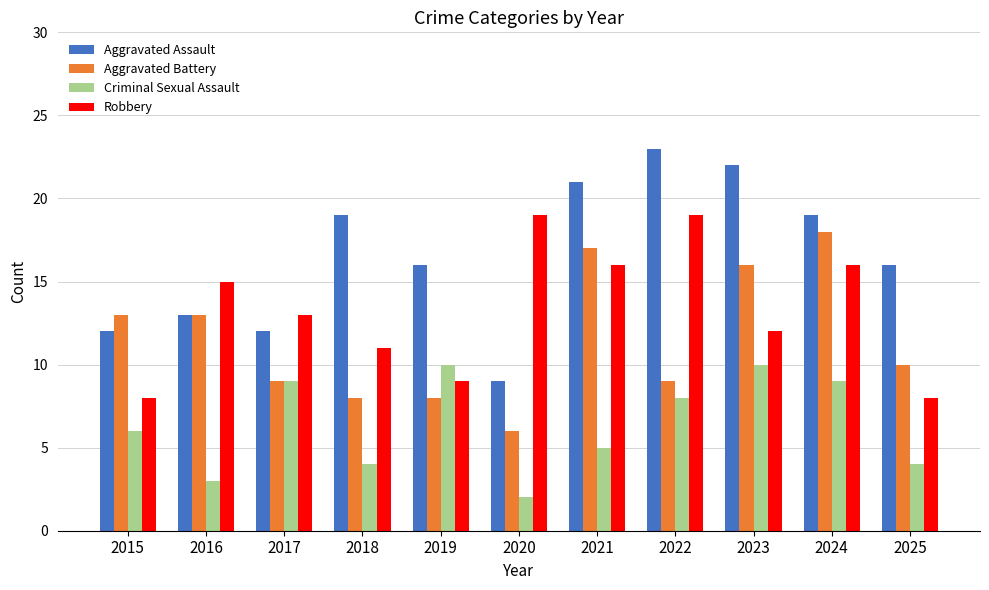

What are all the series names shown in the legend?

Aggravated Assault, Aggravated Battery, Criminal Sexual Assault, Robbery